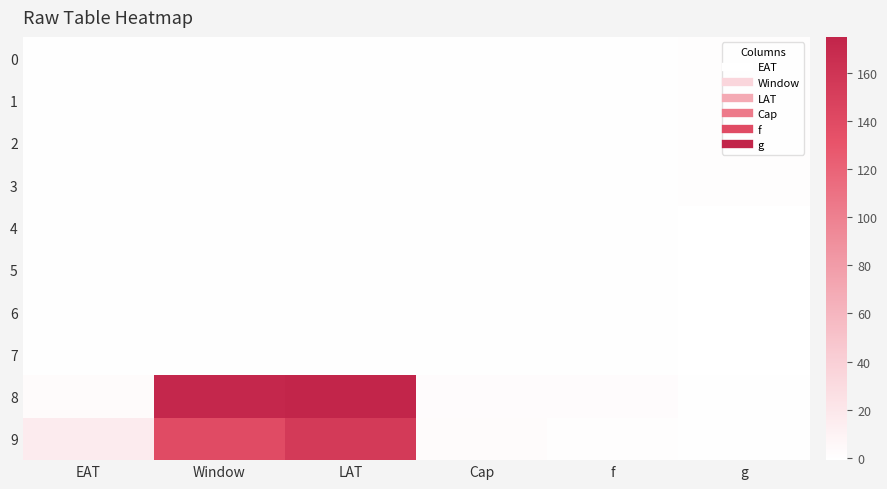

How many categories are shown in the chart?

6